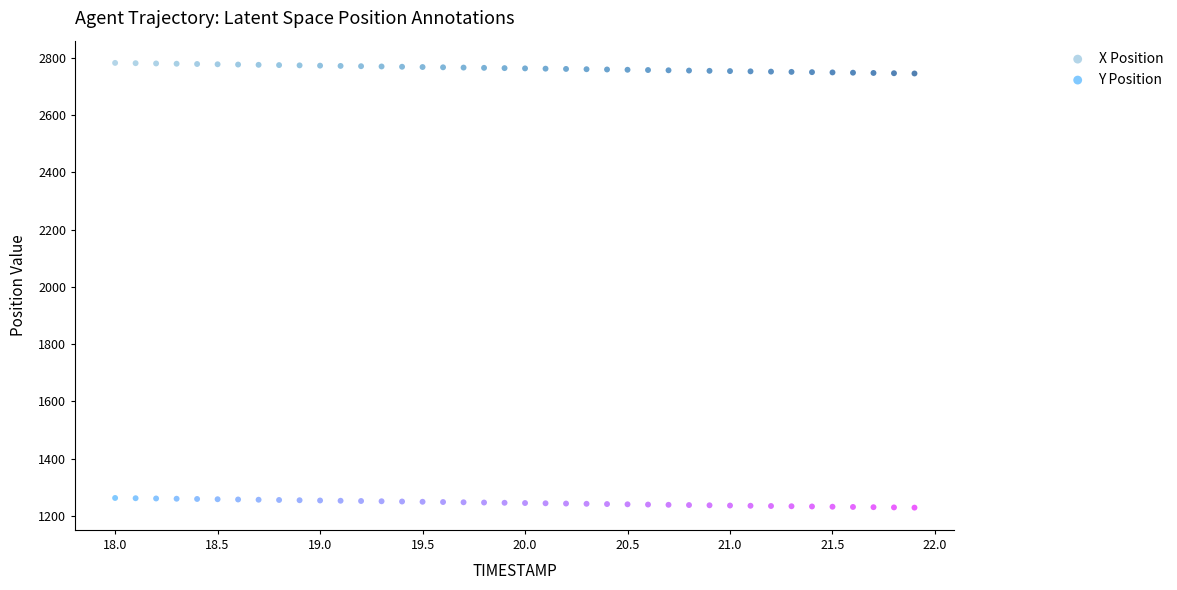

Which series contains the lowest Y value?

Y Position